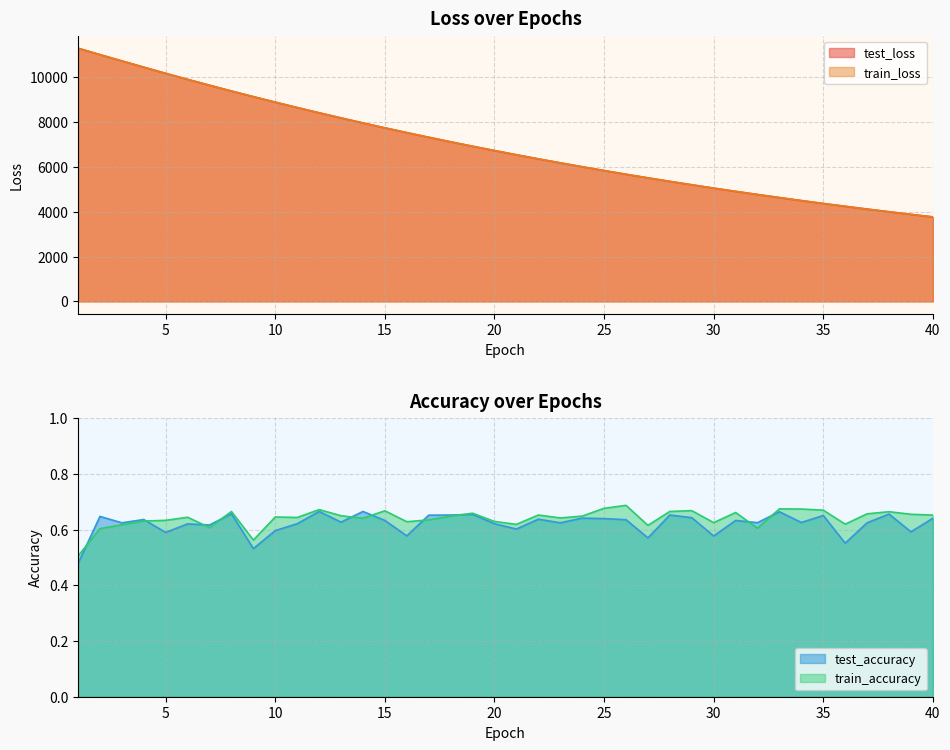

Which series changed the most between 1 and 17?

test_loss